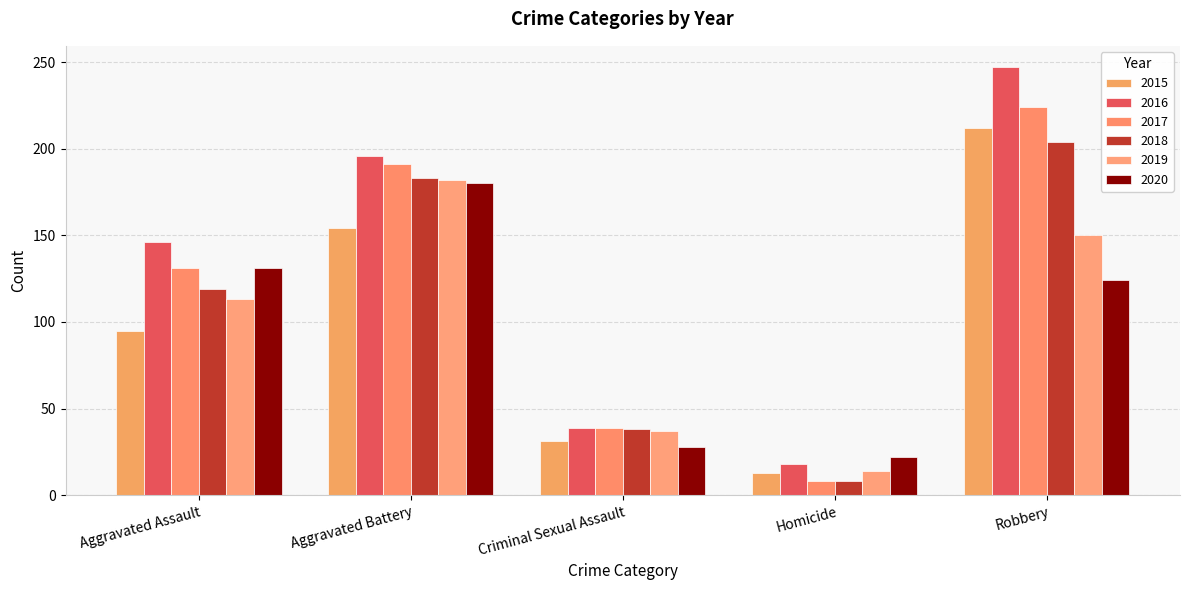

Rank the categories by 2017 value from highest to lowest.

Robbery, Aggravated Battery, Aggravated Assault, Criminal Sexual Assault, Homicide